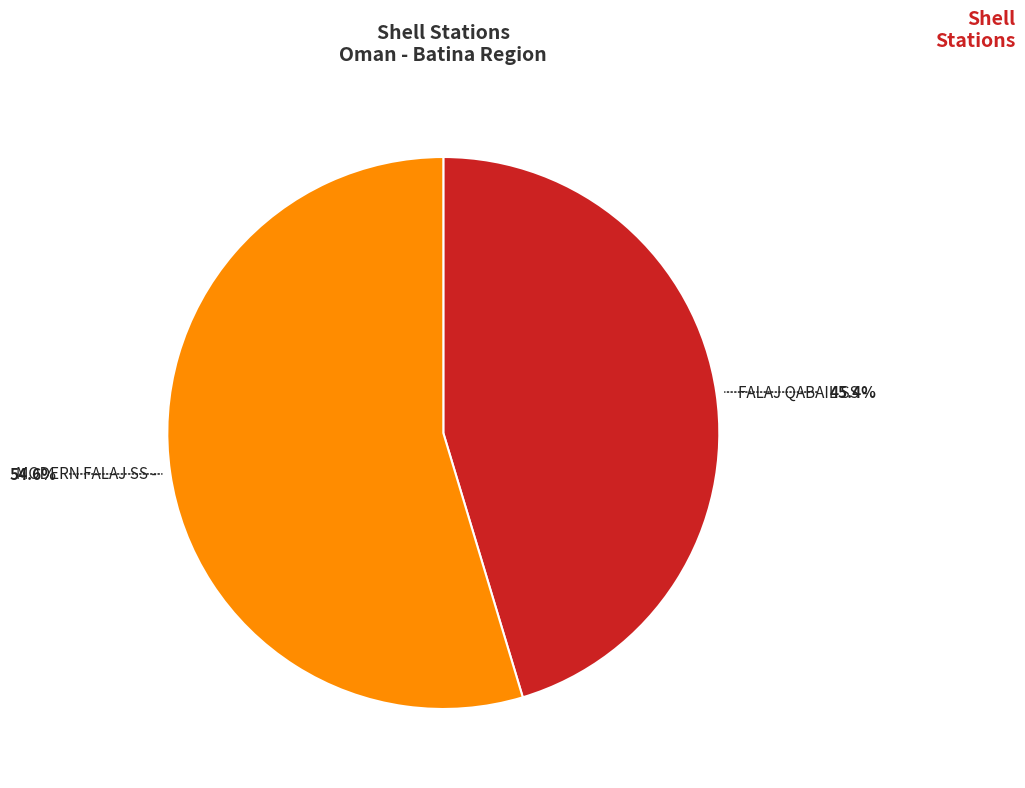

Is the sum of FALAJ QABAIL SS and MODERN FALAJ SS greater than half?

Yes